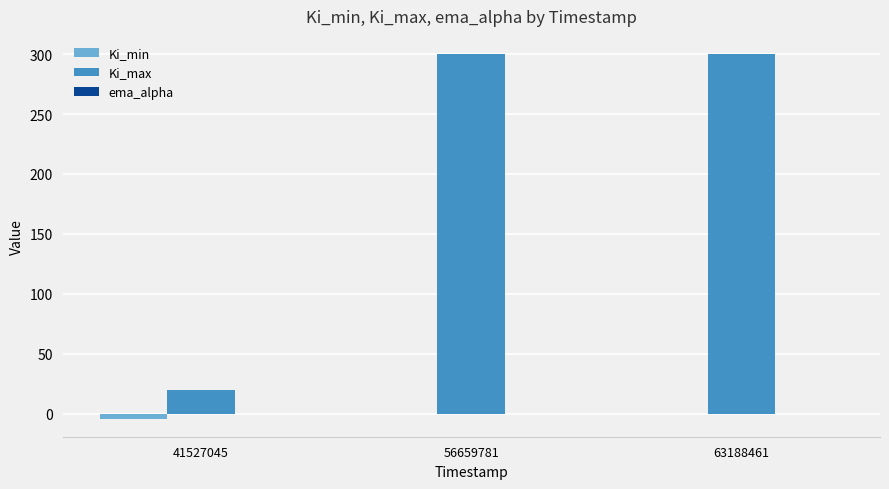

How many groups of bars are there?

3